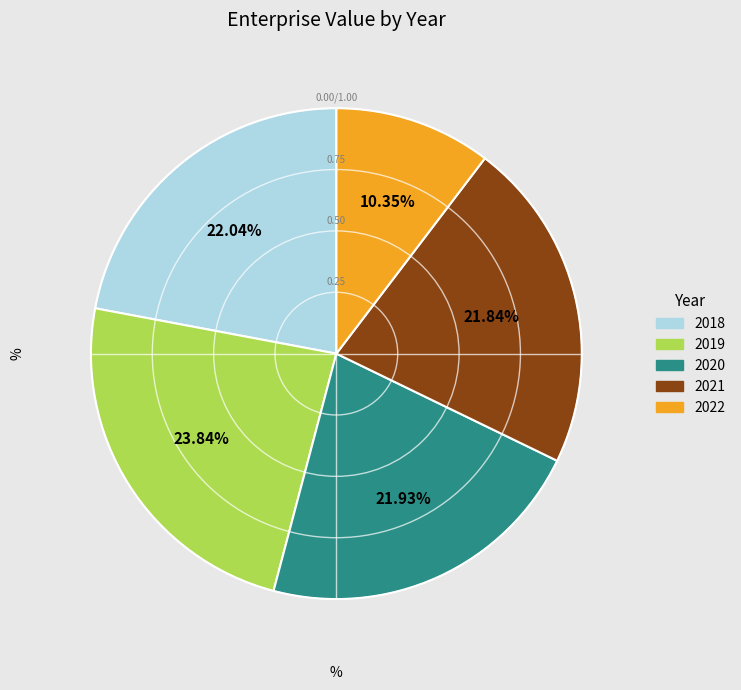

To the nearest percent, what is the difference between the largest and smallest slice percentages?

13%